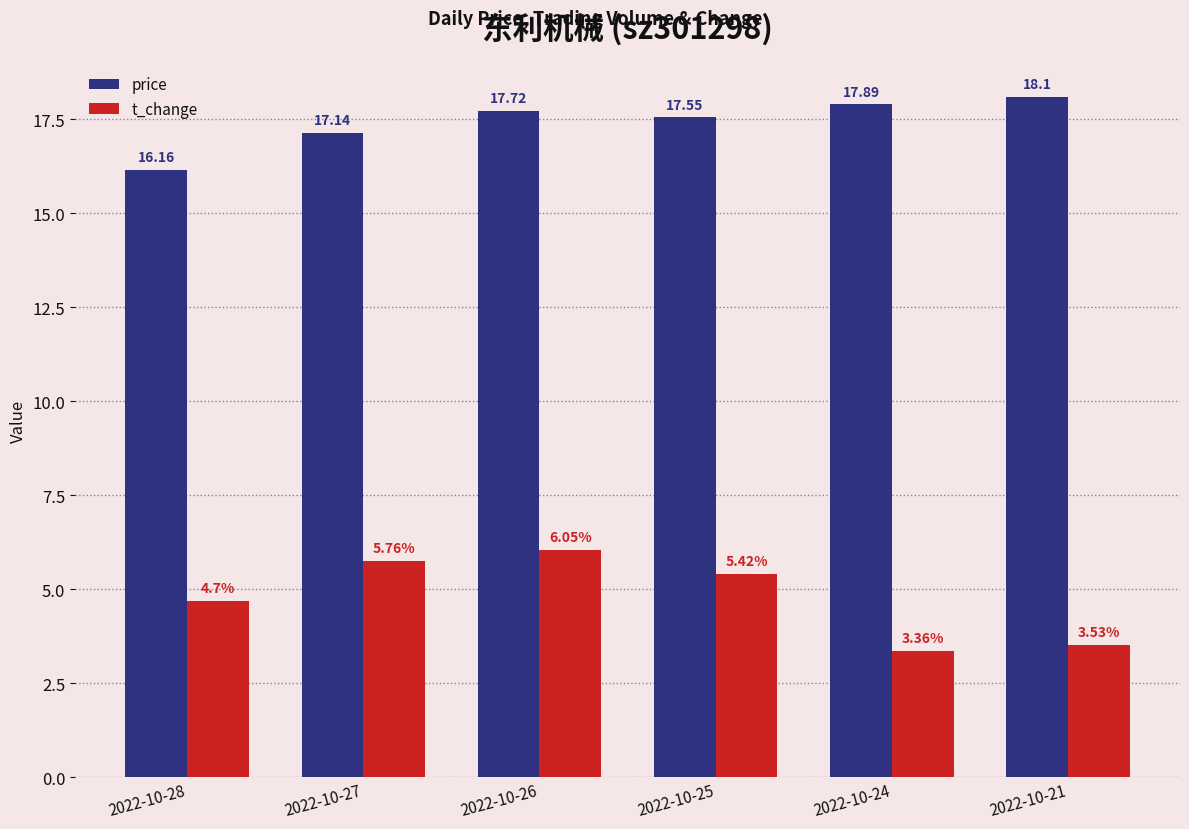

Does the chart contain any negative values?

No